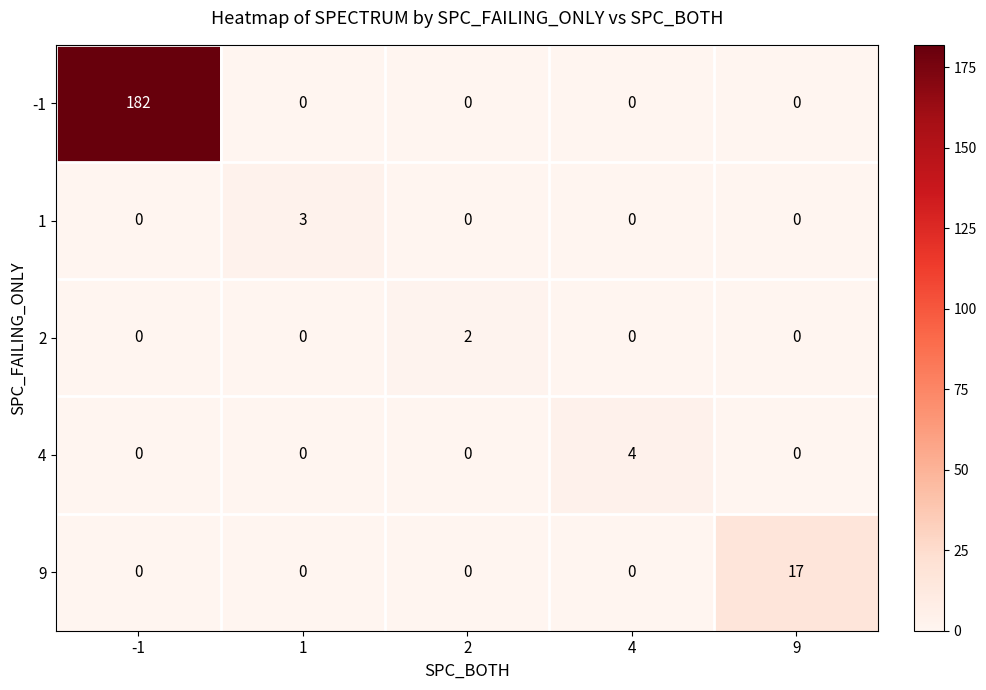

Is it true that 1 equals 0 at -1?

True